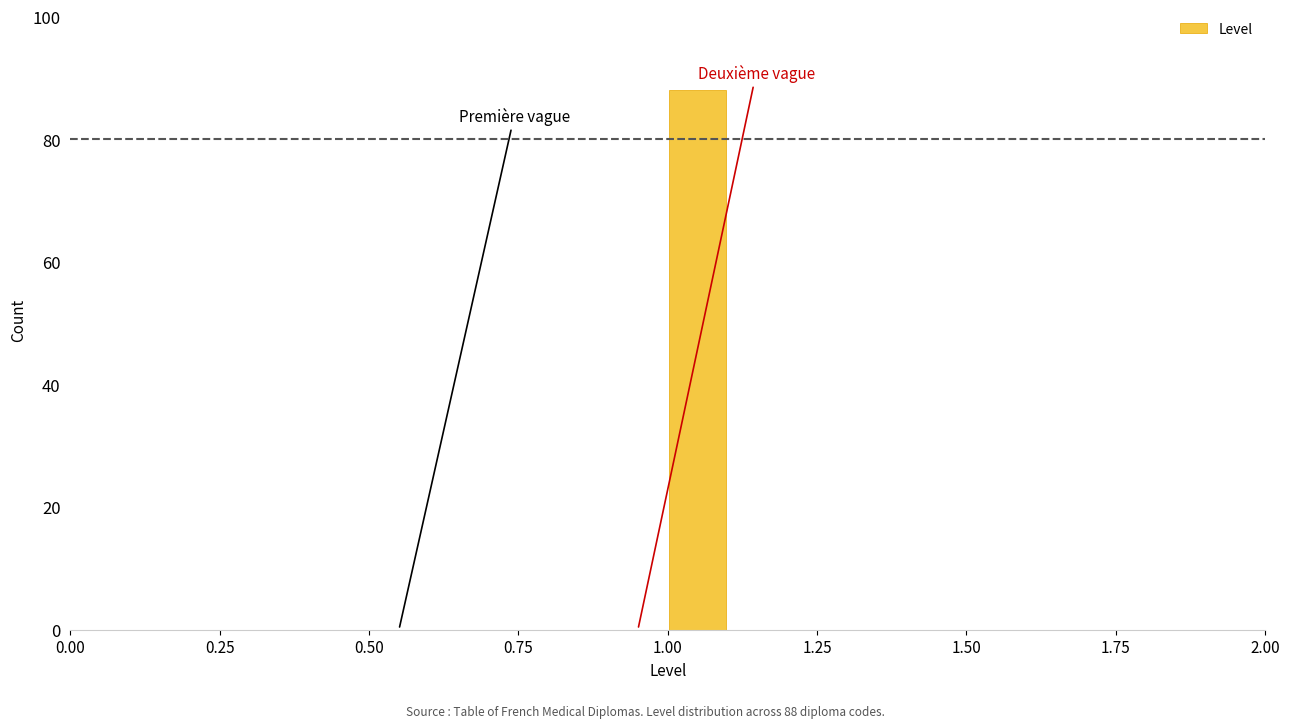

Around what value on the x-axis is the tallest bar? Give the approximate position of its centre, as read against the axis.

1.05